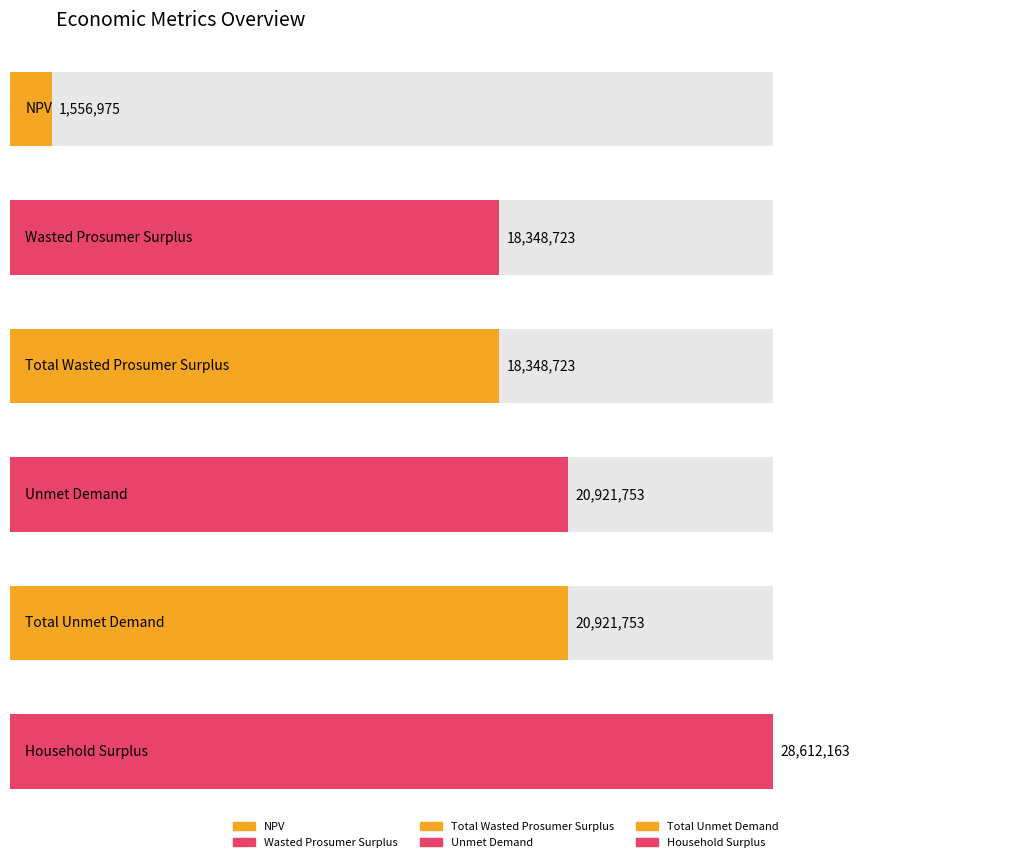

Is it true that the value at Wasted Prosumer Surplus is 18348722.6?

True